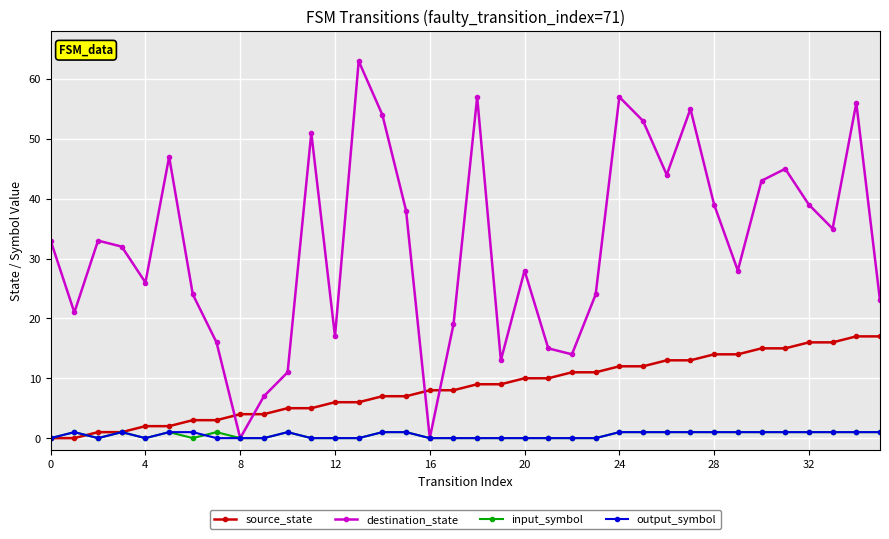

Which series has the widest spread of values?

destination_state